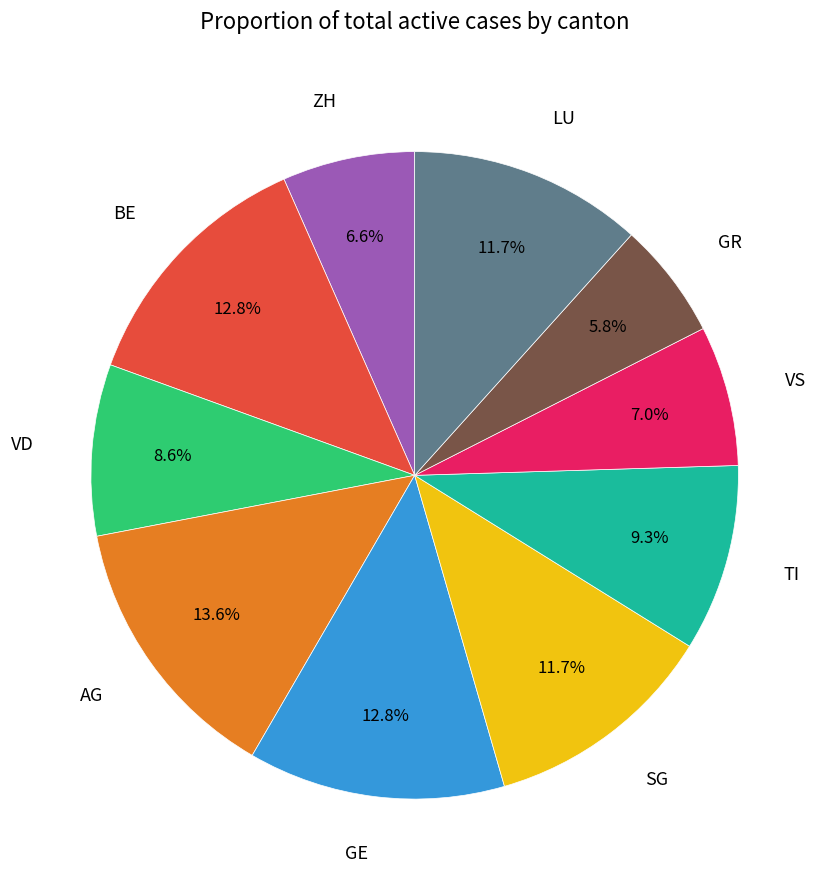

Count the number of slices in the pie.

10